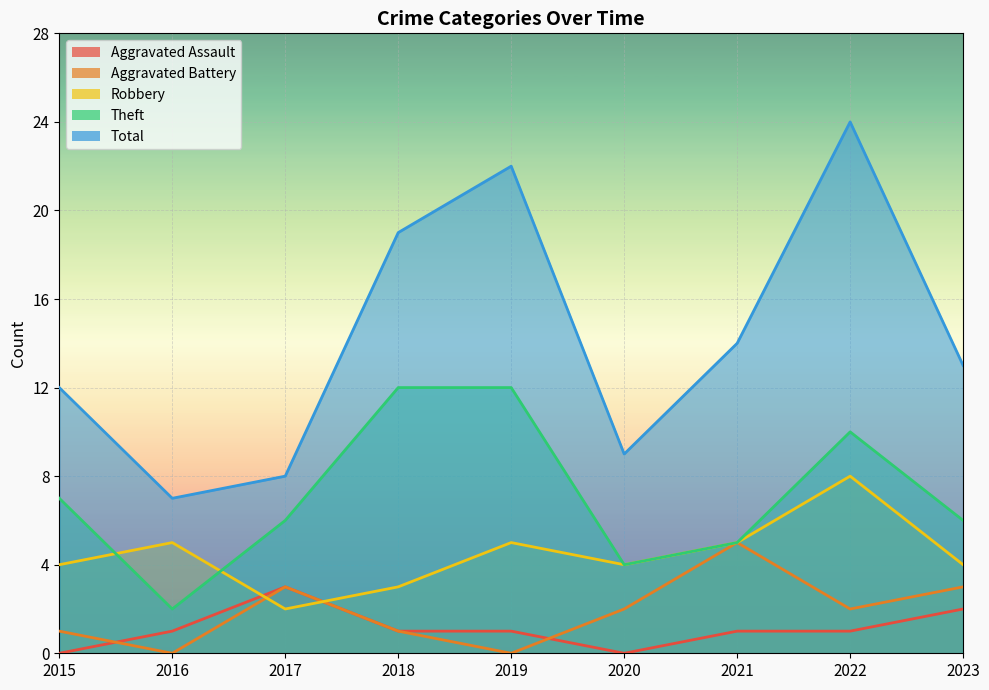

Which series changed the most between 2016 and 2020?

Aggravated Battery